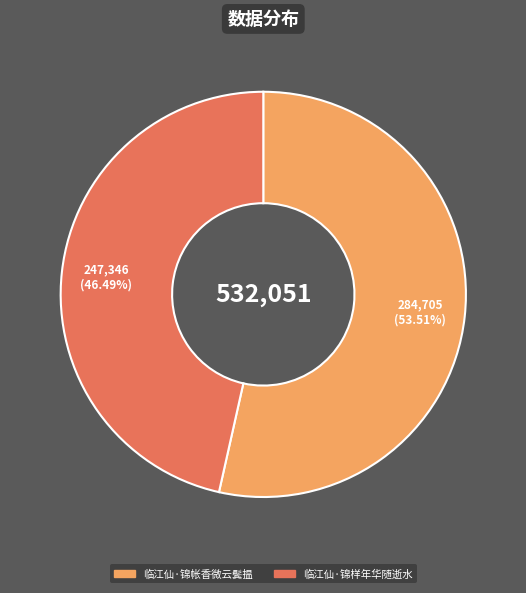

What is the largest slice in the pie chart?

临江仙·锦帐香微云鬓揾